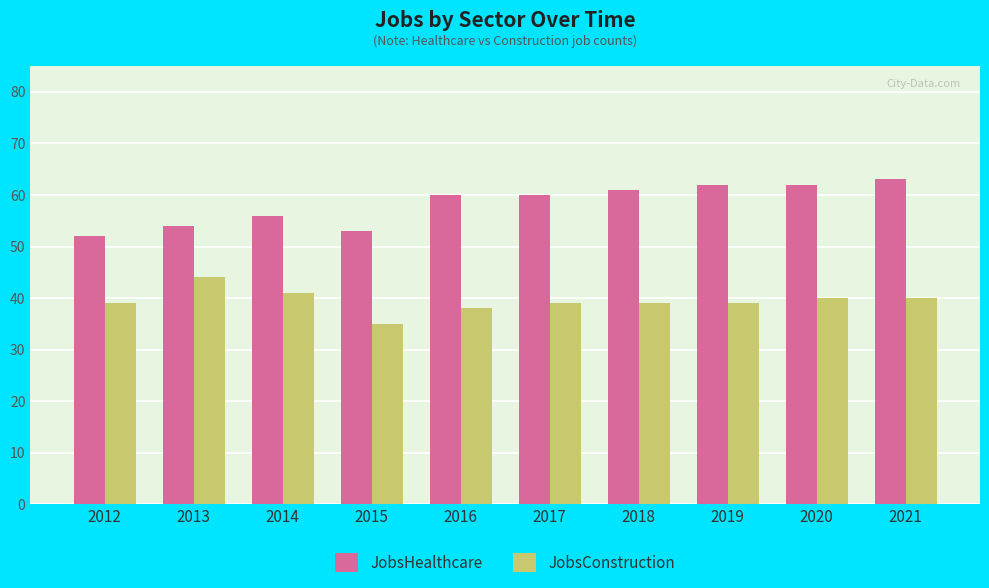

Reading right to left, extract all data points from this chart.

JobsHealthcare: 2021=63	2020=62	2019=62	2018=61	2017=60	2016=60	2015=53	2014=56	2013=54	2012=52
JobsConstruction: 2021=40	2020=40	2019=39	2018=39	2017=39	2016=38	2015=35	2014=41	2013=44	2012=39